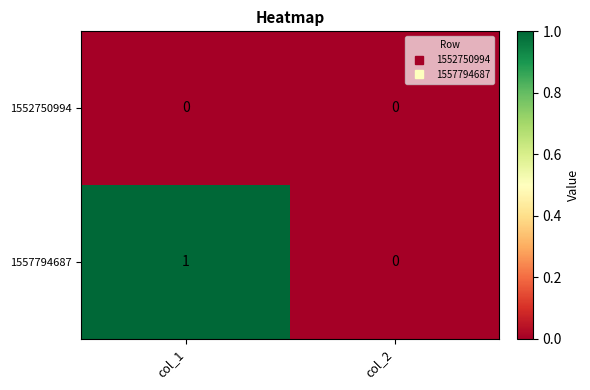

At which category does the chart reach its peak across all series?

col_1